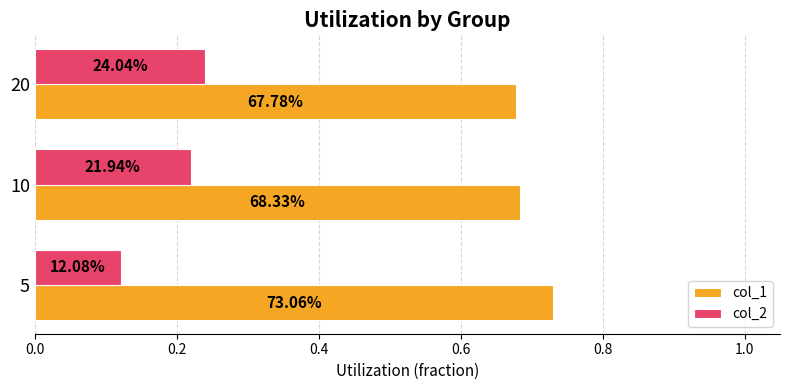

What is the value of the col_2 bar at the 1st from the left?

0.1